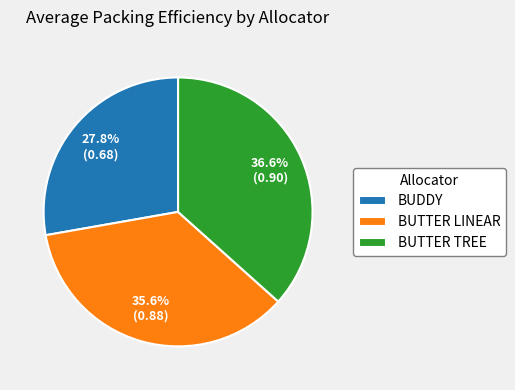

The BUTTER TREE slice represents 37% of the pie. True or false?

True